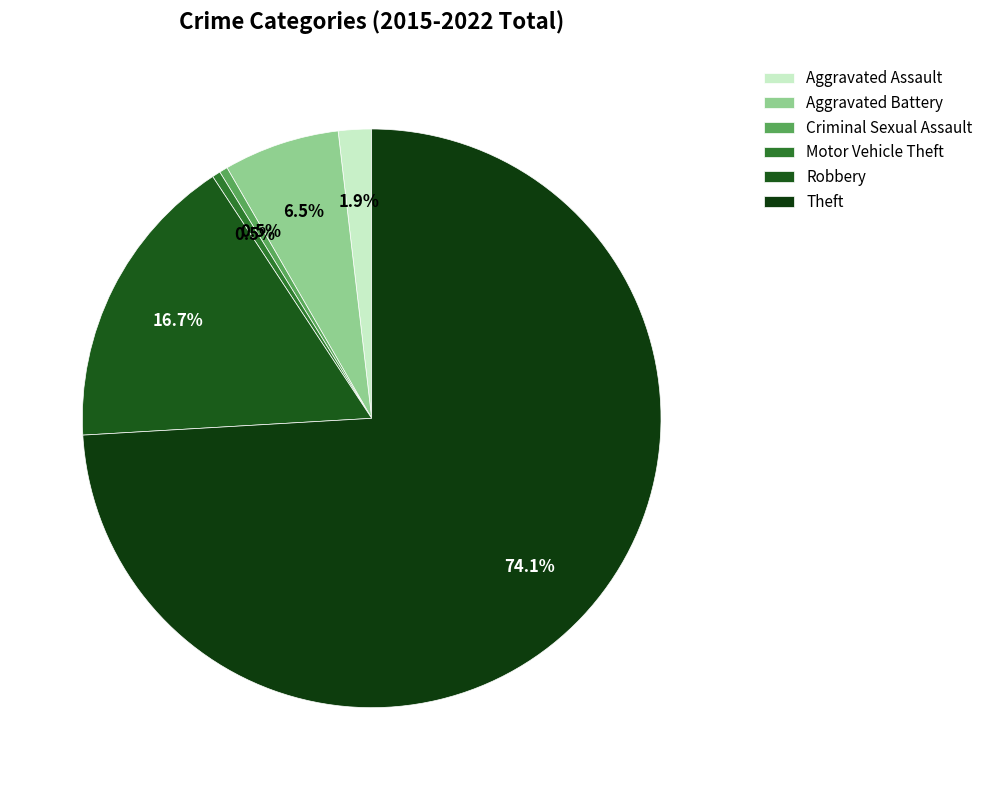

How many slices are in this pie chart?

6